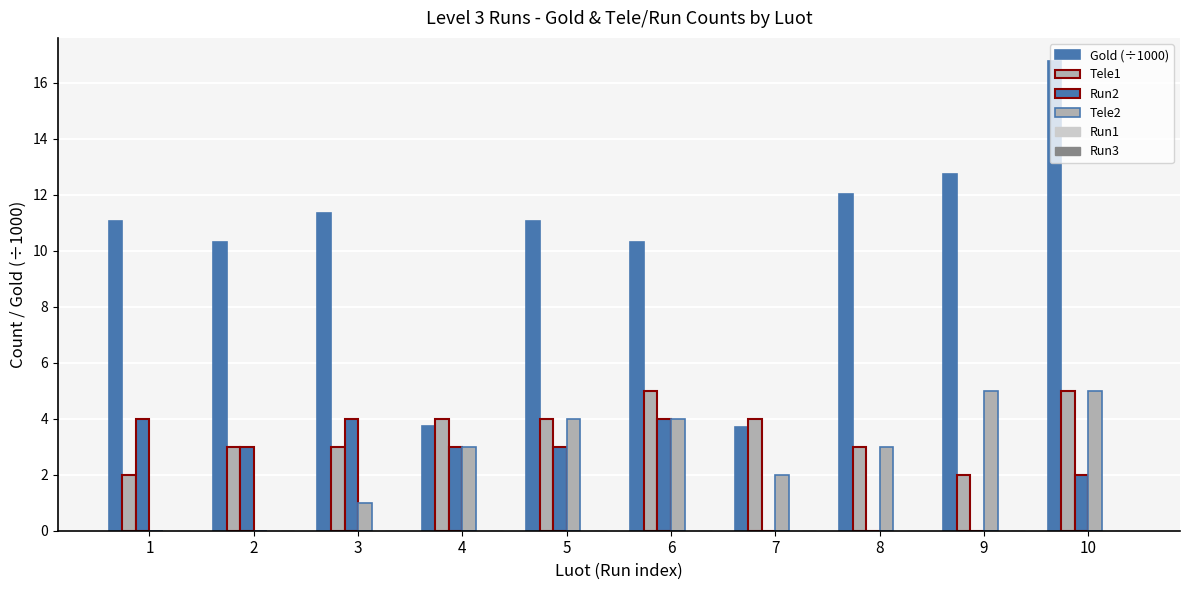

Is the value of Tele1 at 4 greater than the value of Tele2 at 3?

Yes